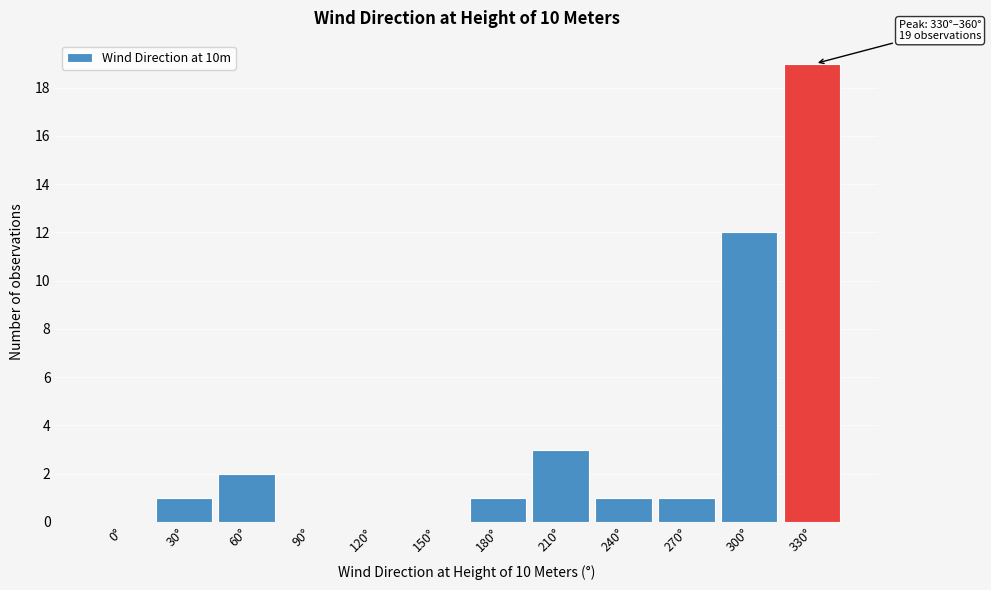

Reading left to right, transcribe all the data shown in this chart.

0°=0	30°=1	60°=2	90°=0	120°=0	150°=0	180°=1	210°=3	240°=1	270°=1	300°=12	330°=19